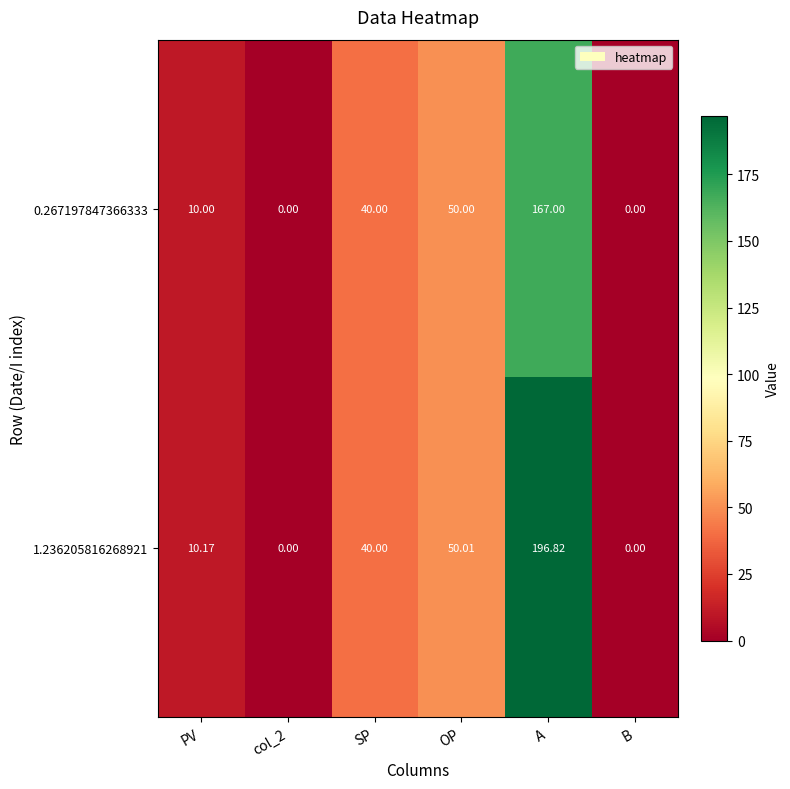

At which category is the sum across all series the highest?

A